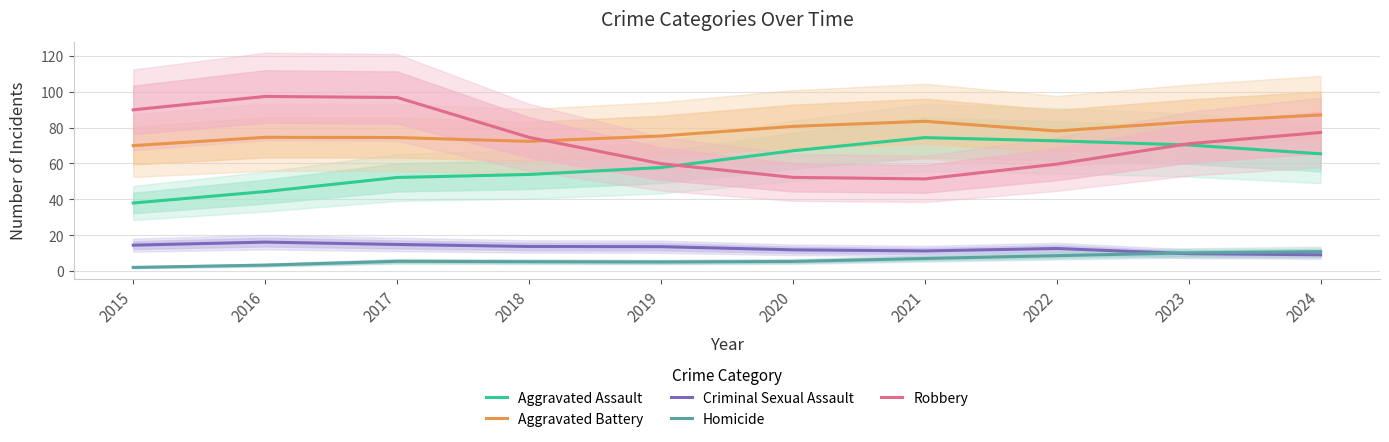

Rank the categories by Aggravated Battery value from lowest to highest.

2015, 2018, 2017, 2016, 2019, 2022, 2020, 2023, 2021, 2024